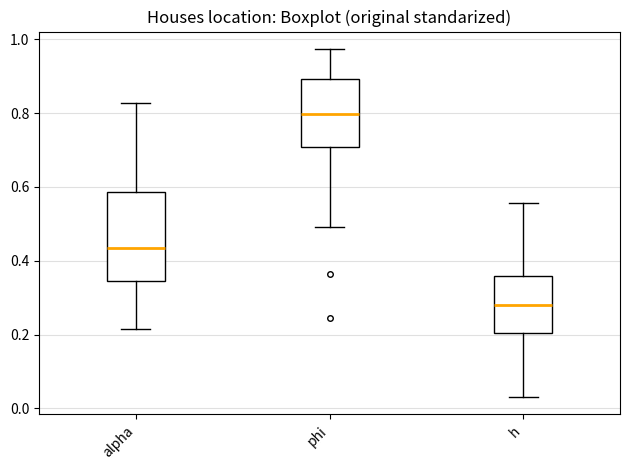

Which box is the tallest, from its lower edge to its upper edge?

alpha